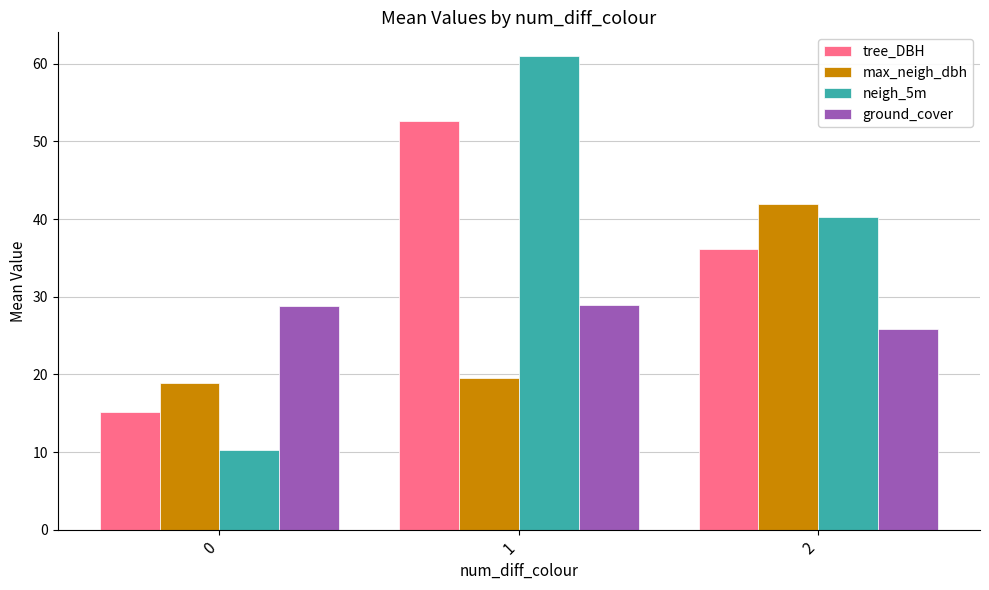

Where is neigh_5m nearest to the value 35?

2